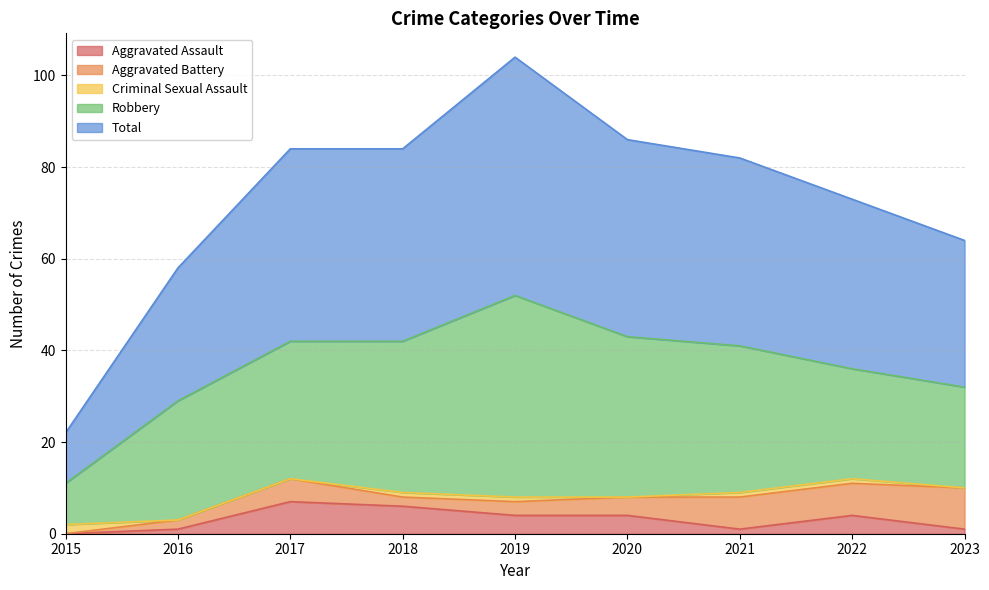

What is the minimum value for Total?

11